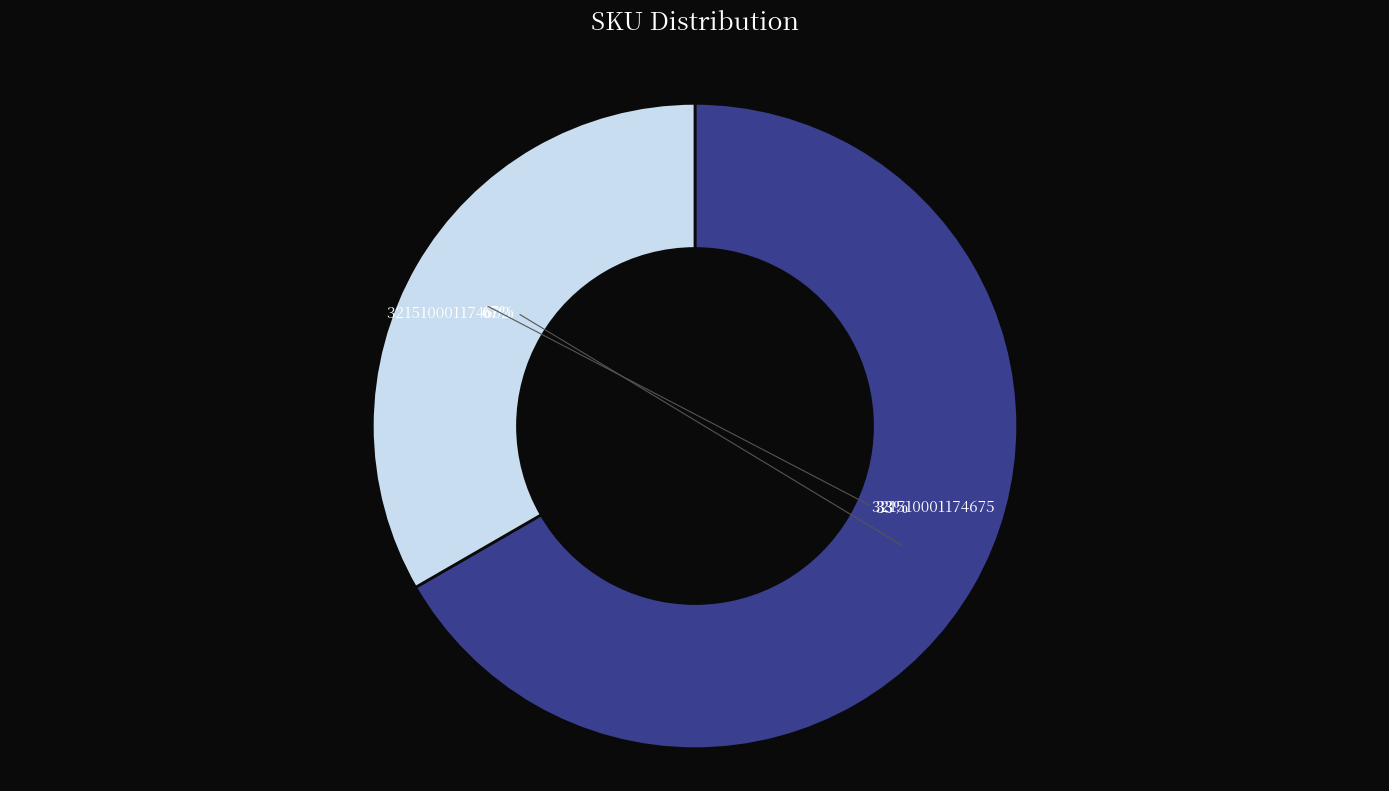

What is the change in value from 321510001174602 to 321510001174675?

-3